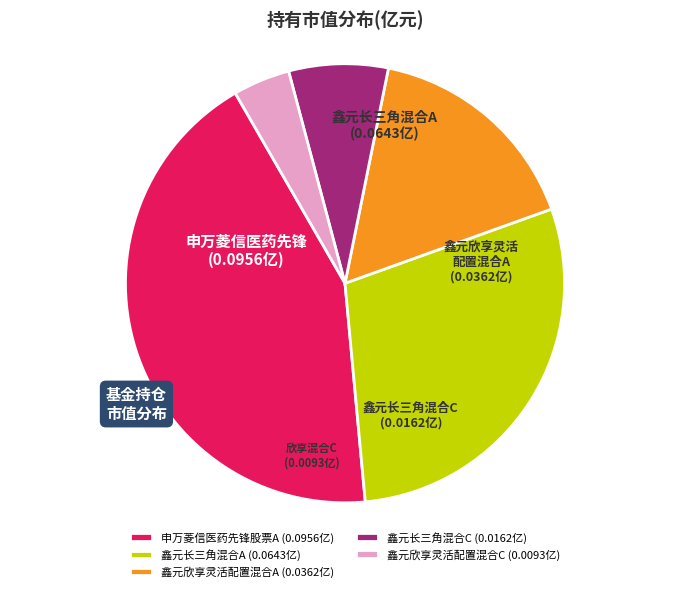

Does 鑫元欣享灵活配置混合A represent more than half of the total?

No